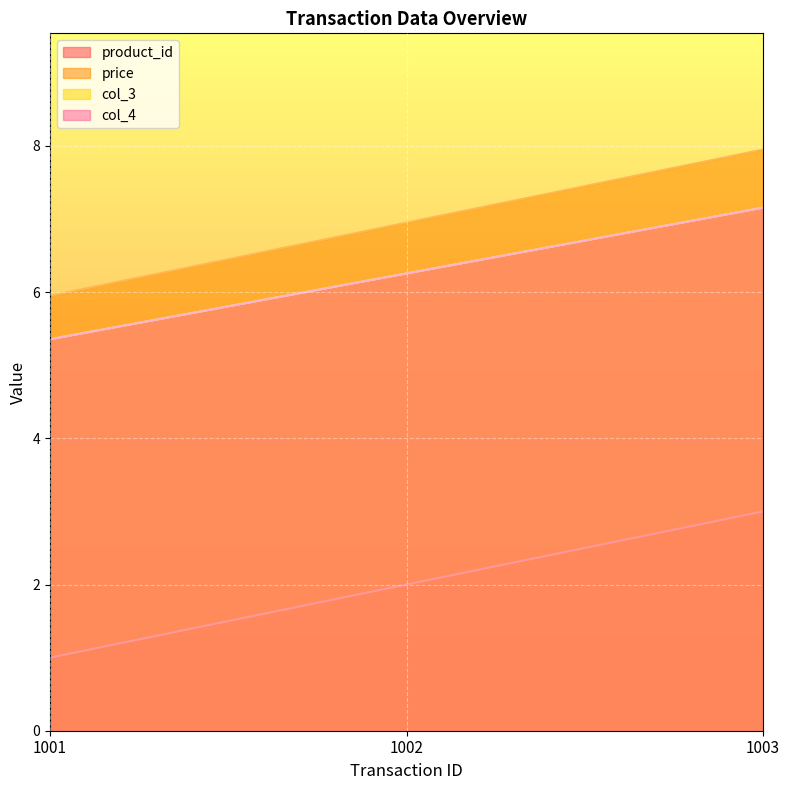

How many distinct data groups are displayed?

4